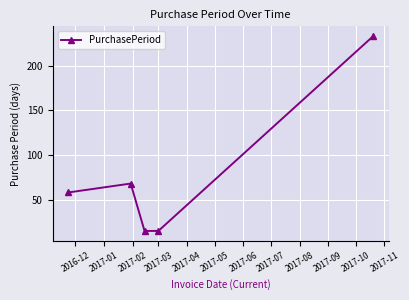

What is the average value?

78